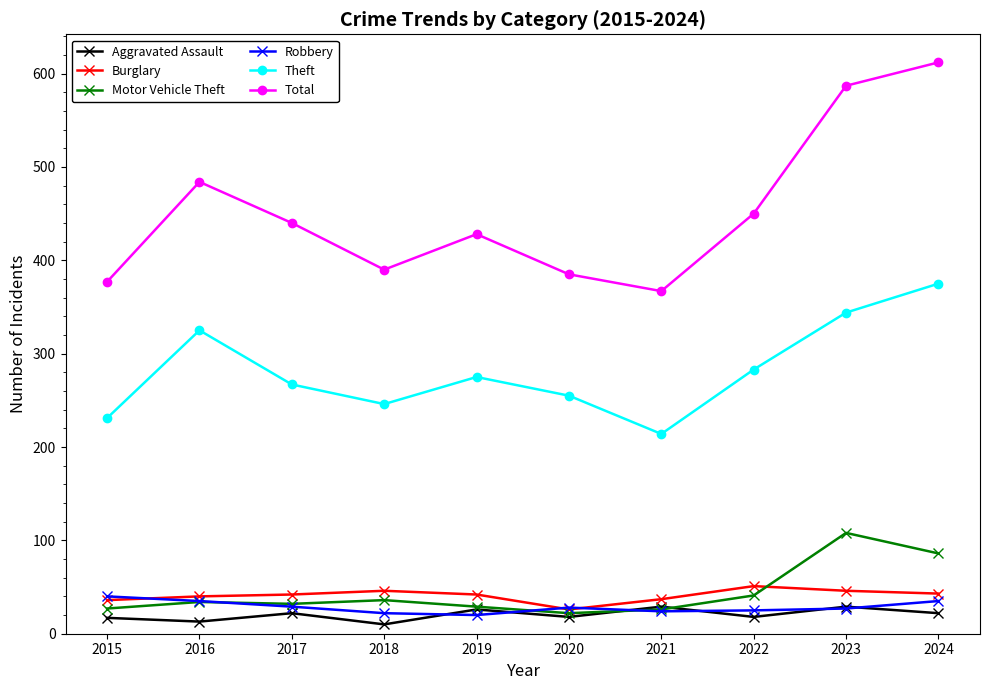

At which category does Total reach its first local peak?

2016